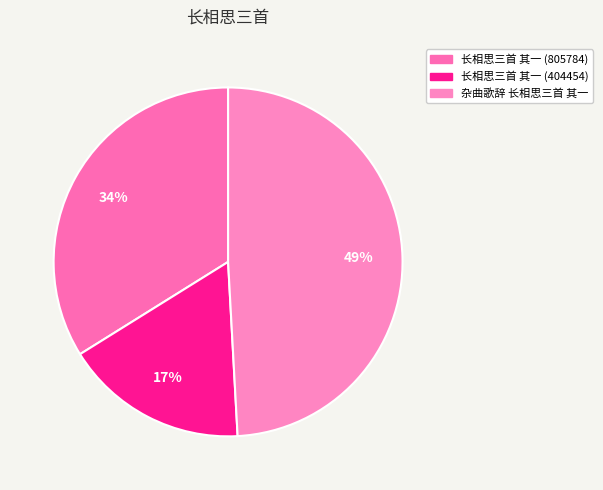

How many segments does this pie chart have?

3